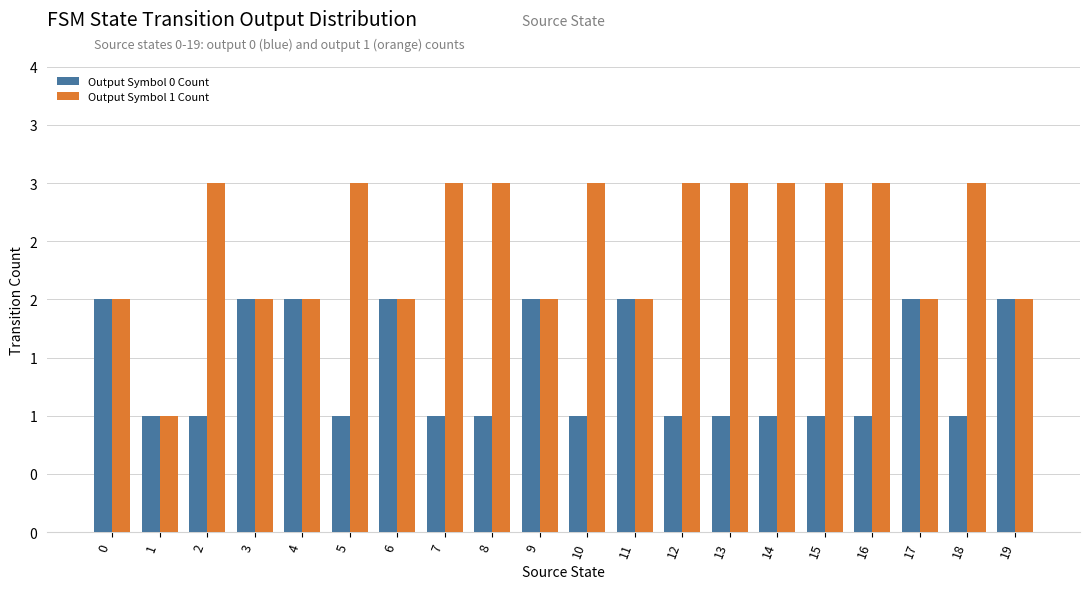

What is the value of the Output Symbol 0 Count bar at the 16th from the left?

1